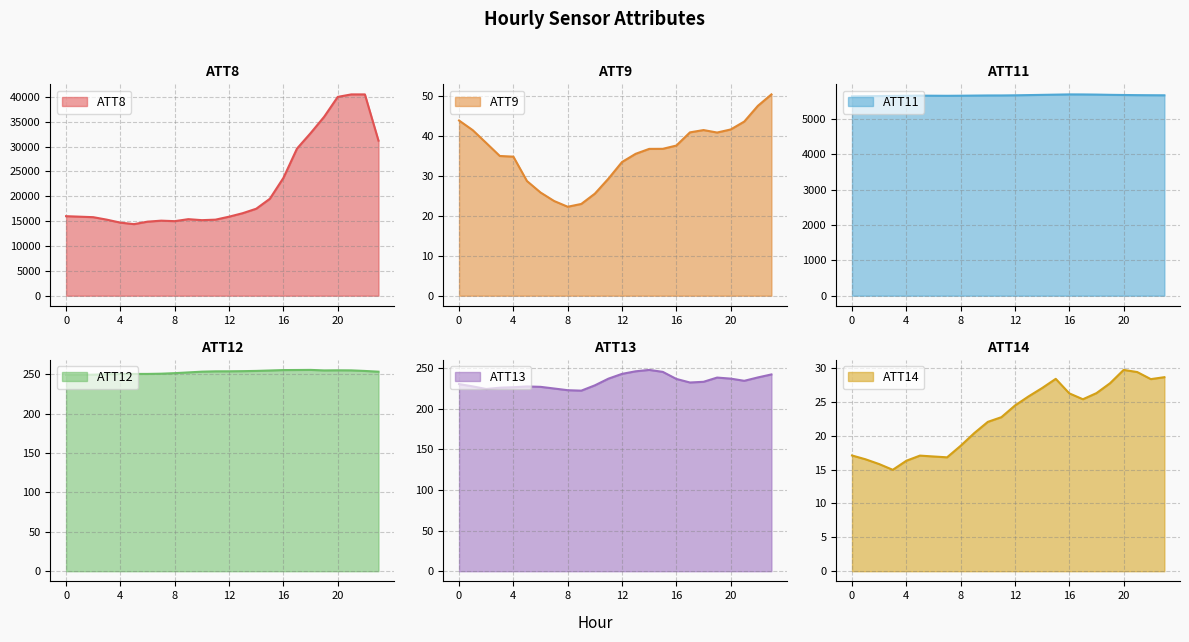

In ATT11, how many points are higher than both neighbors (excluding endpoints)?

2